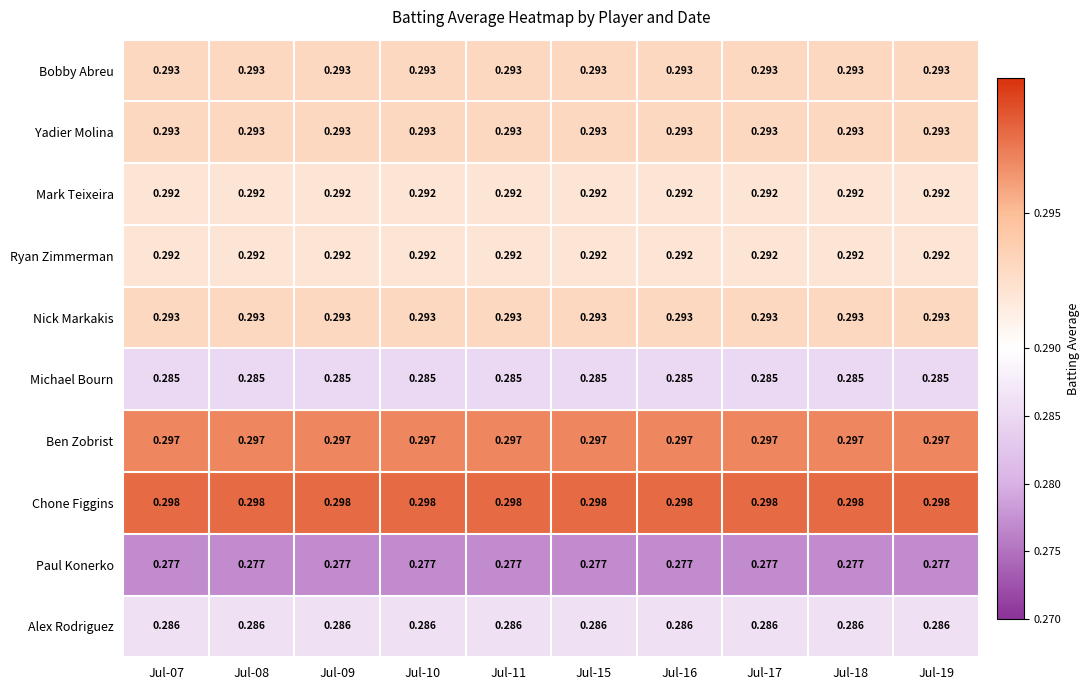

Is the value of Chone Figgins at Jul-07 greater than the value of Mark Teixeira at Jul-19?

Yes